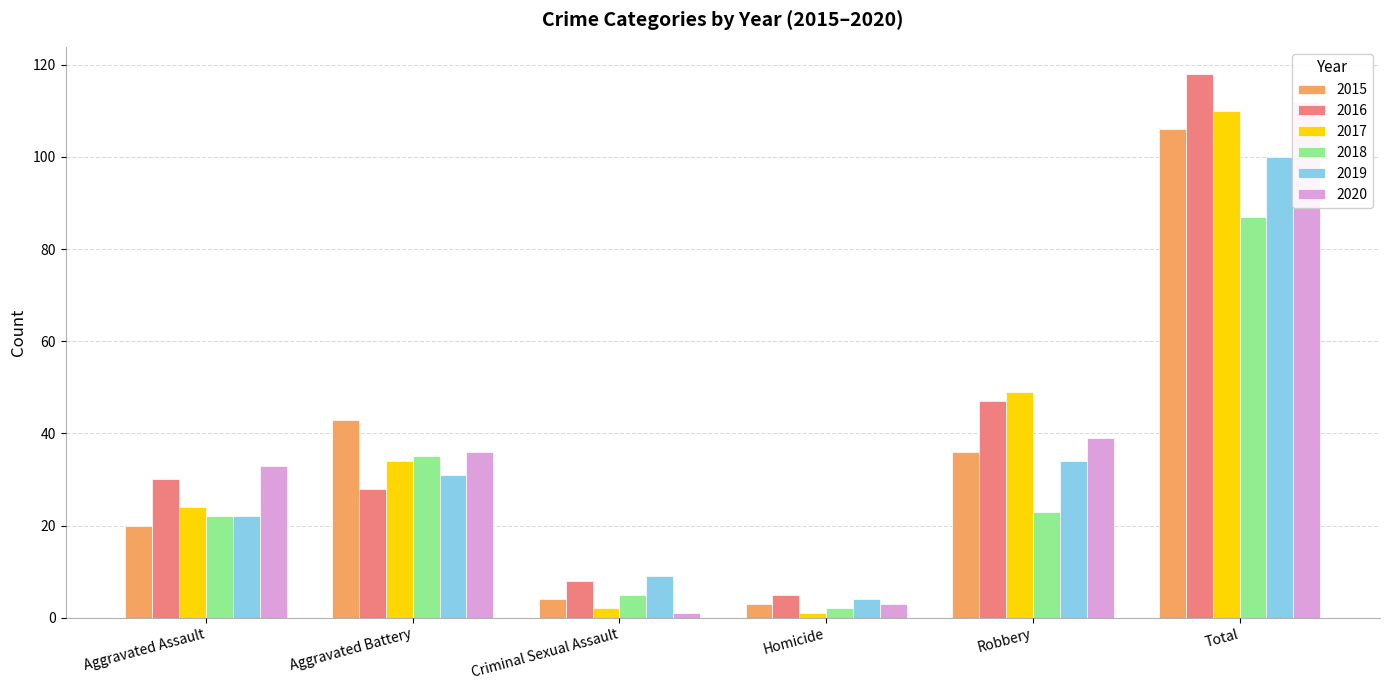

Read the 2015 value at Aggravated Battery.

43